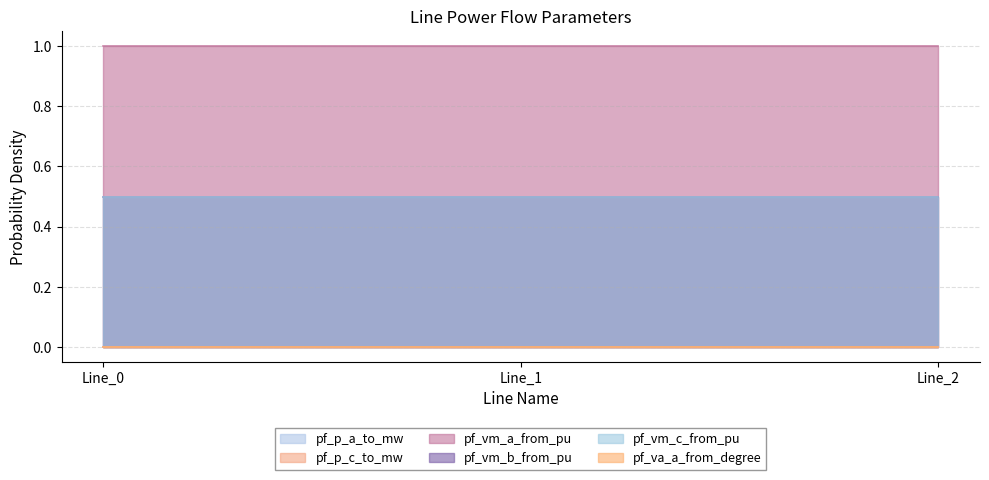

How many distinct data groups are displayed?

6